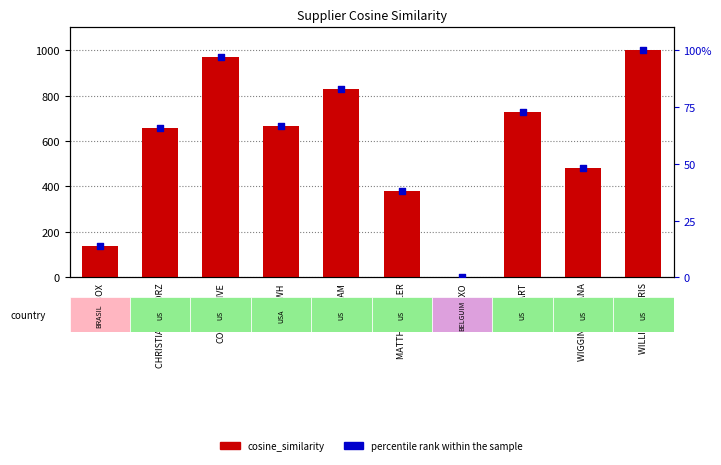

Which series has the widest spread of Y values?

cosine_similarity